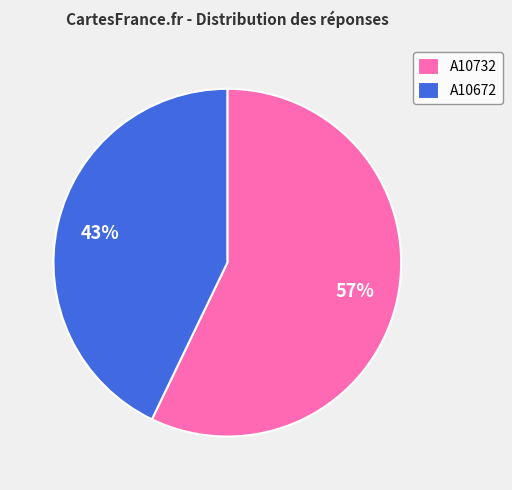

Rank the categories by value from highest to lowest.

A10732, A10672